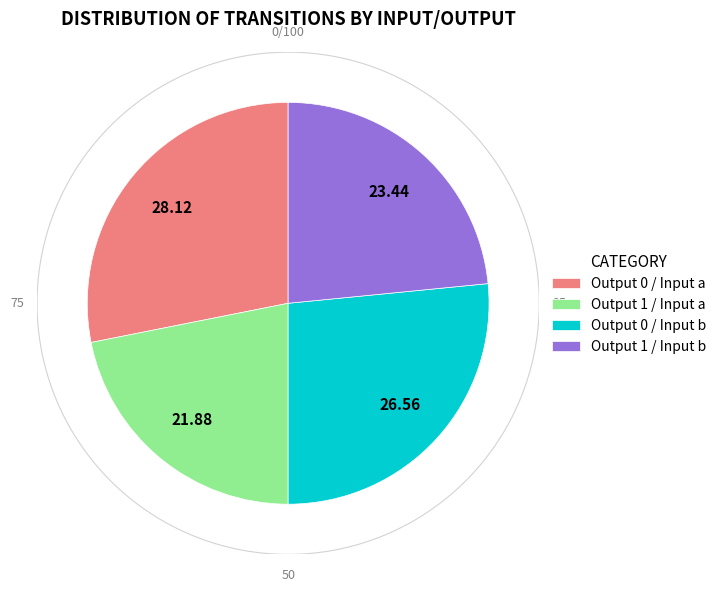

Does any single category account for the majority?

No